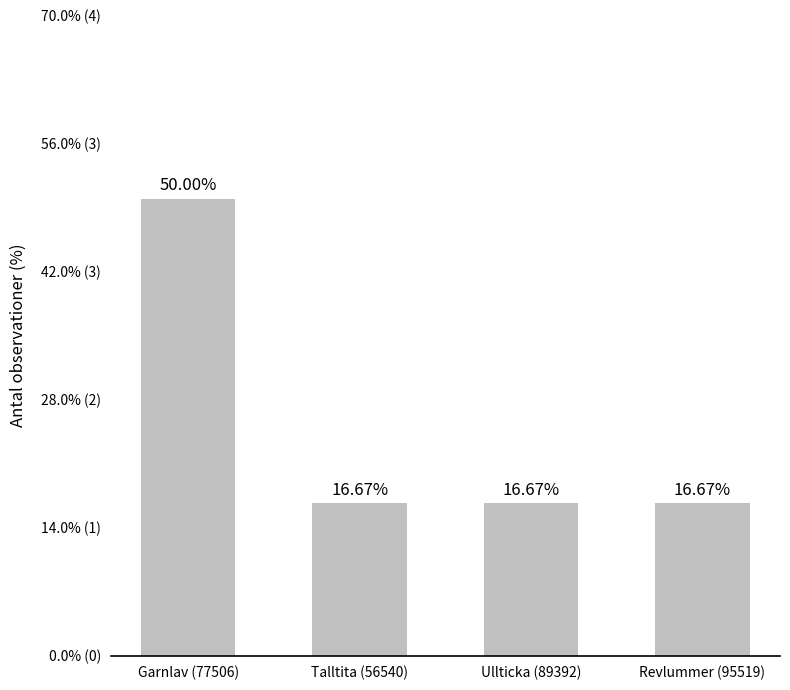

At which label is the value closest to 33?

Talltita (56540)